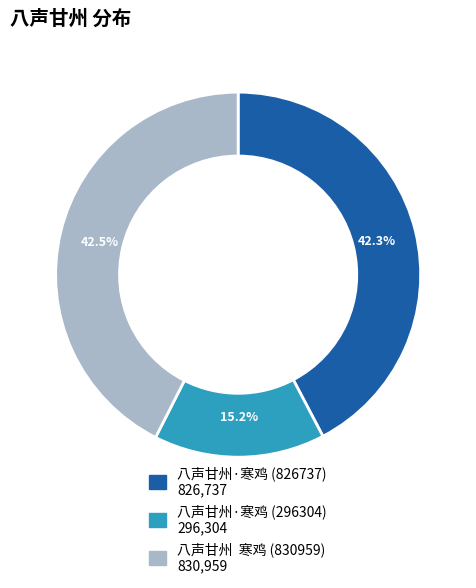

Is there any slice that represents more than half of the pie?

No